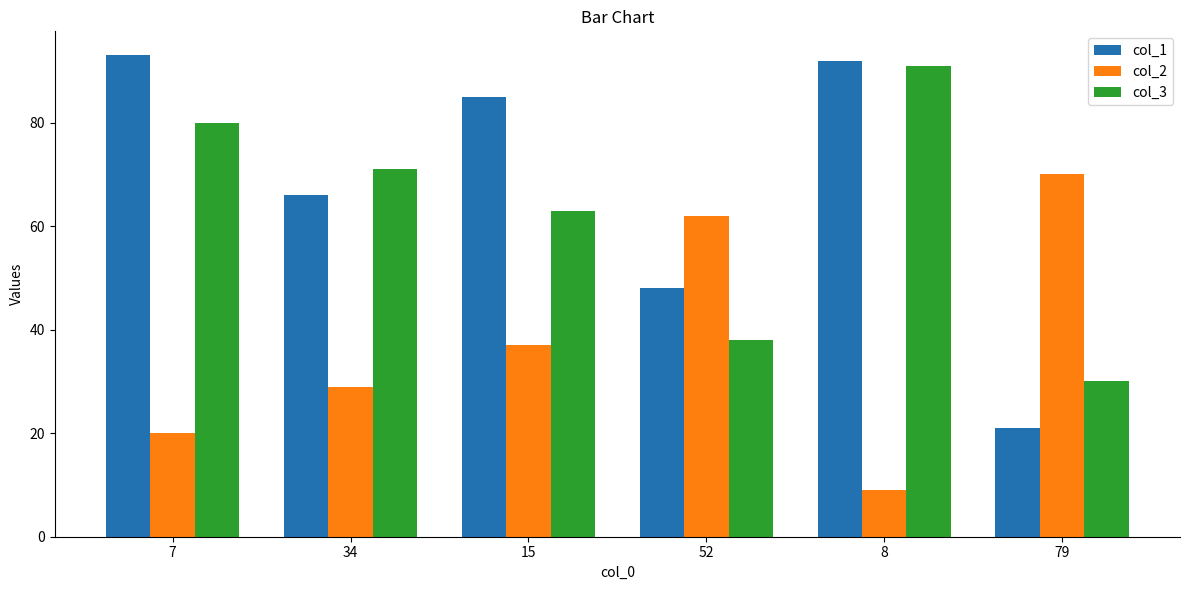

Rank the series at 7 from lowest to highest value.

col_2, col_3, col_1